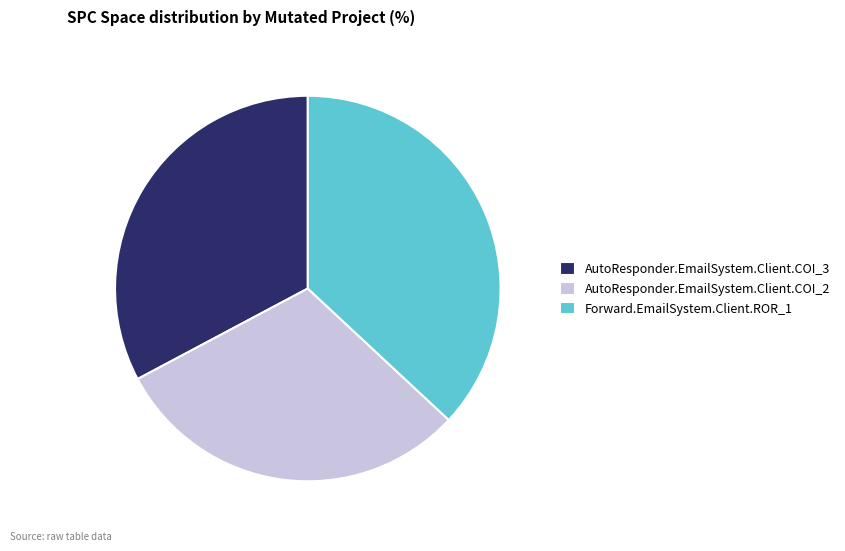

Count the number of slices in the pie.

3